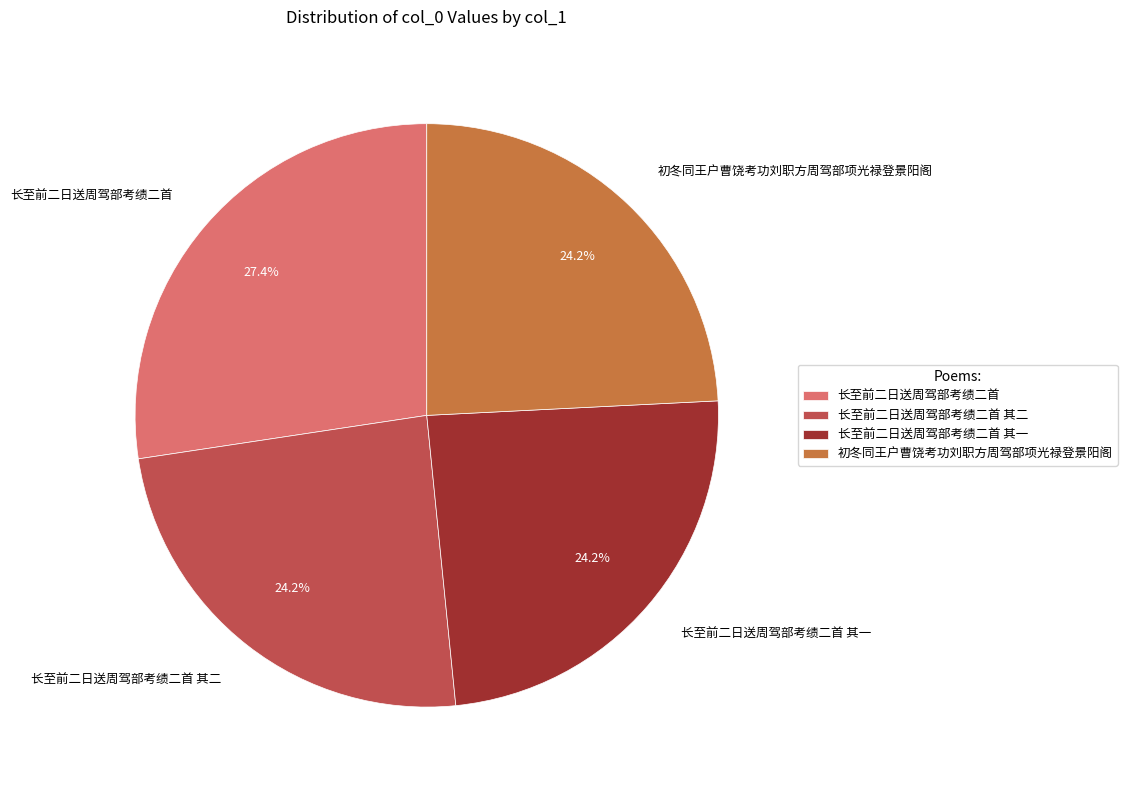

To the nearest percent, what portion does 长至前二日送周驾部考绩二首 其一 represent?

24%